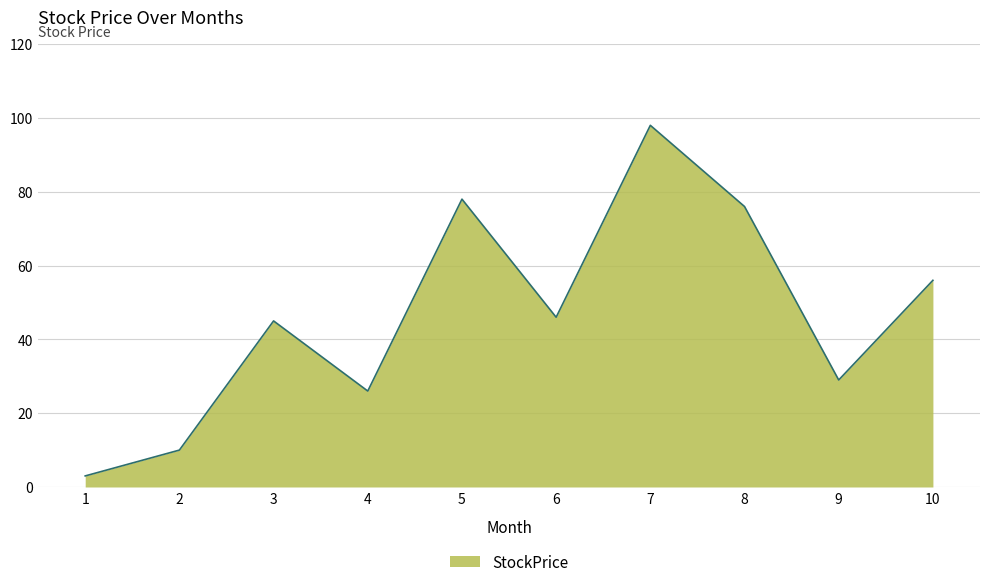

Between 1 and 7, which is larger?

7